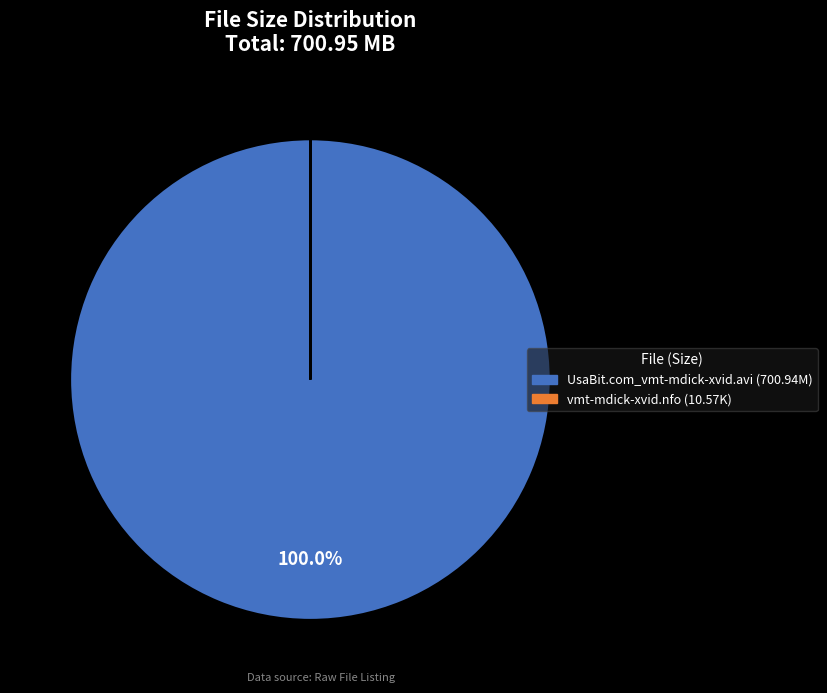

Which category has the biggest portion of the pie?

UsaBit.com_vmt-mdick-xvid.avi